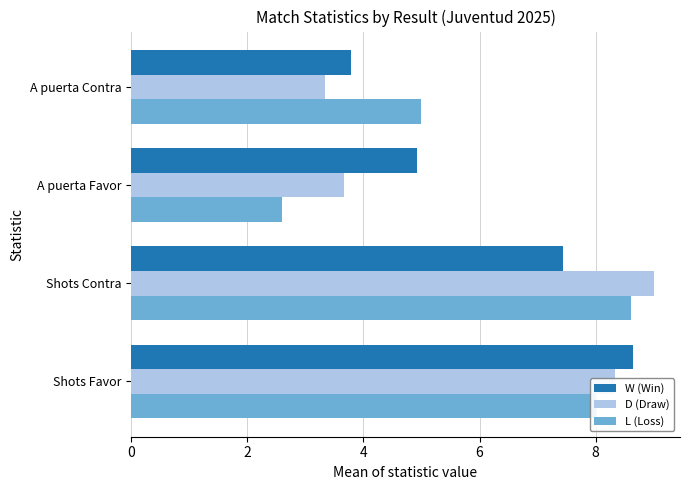

Rank the series at A puerta Contra from lowest to highest value.

D (Draw), W (Win), L (Loss)